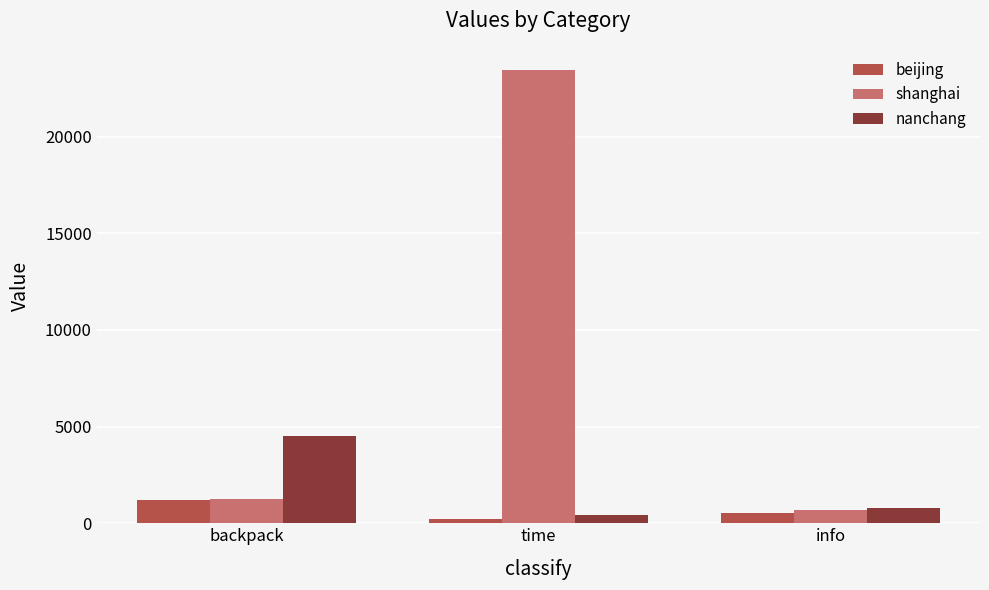

What is the total value across all series at time?

24078